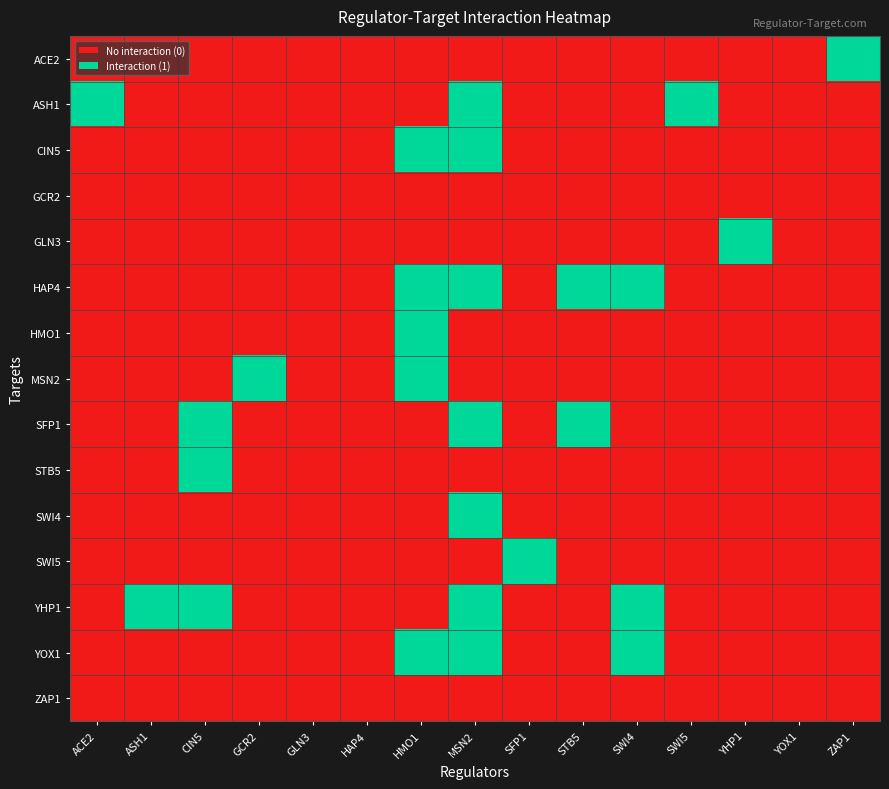

How many series are shown in this chart?

15